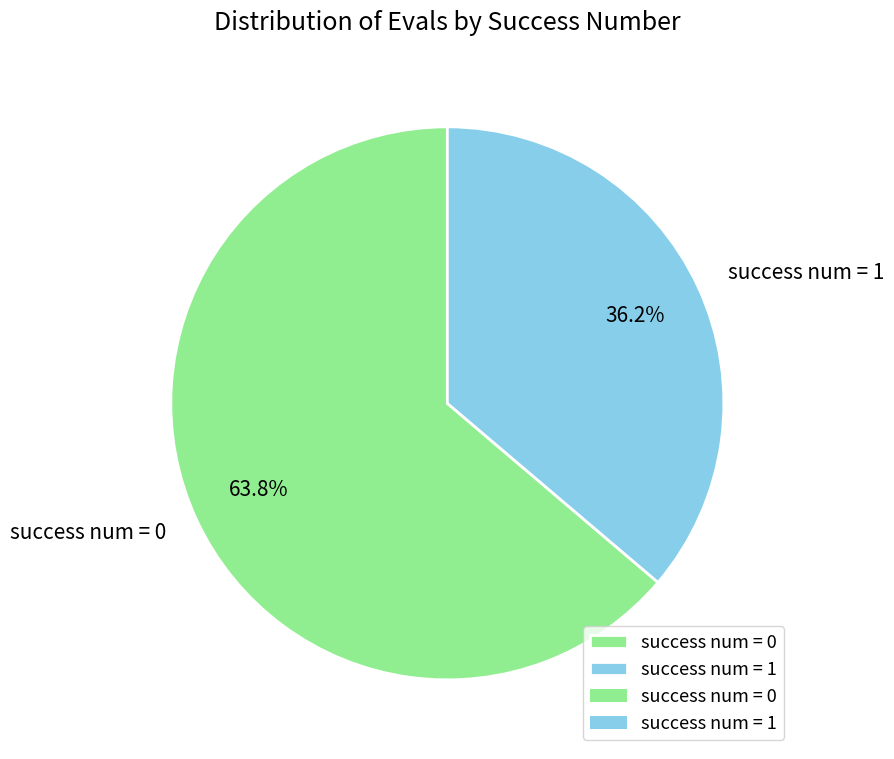

How many segments does this pie chart have?

2